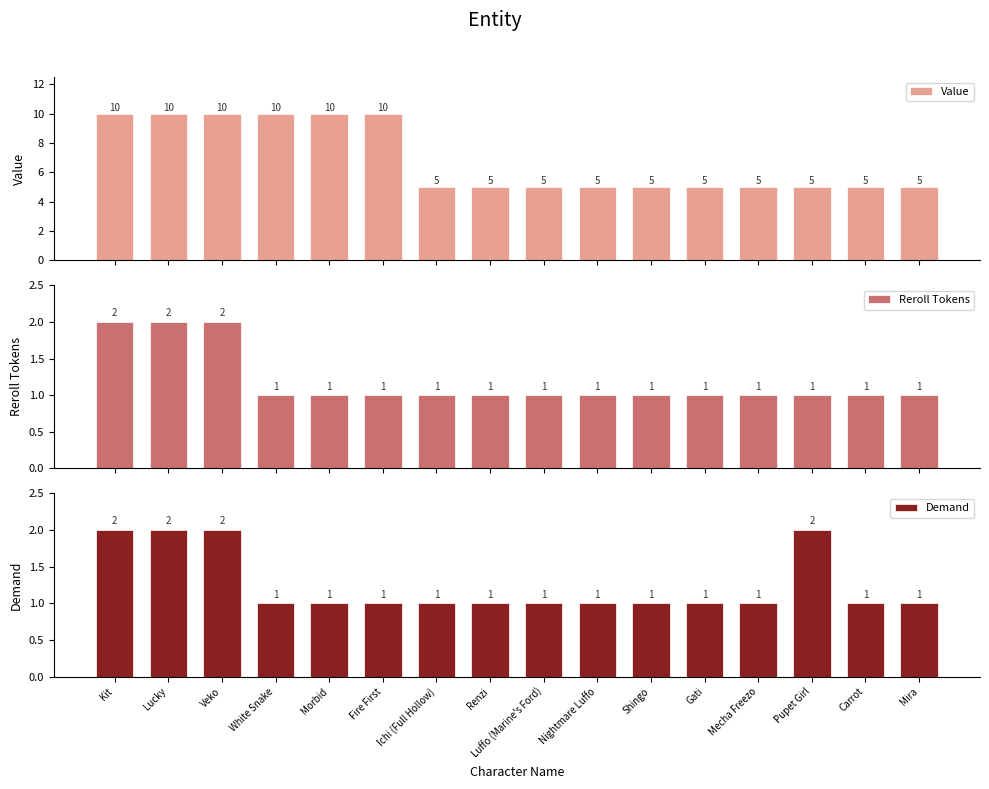

What is the difference between the maximum and minimum values in the Demand series?

1